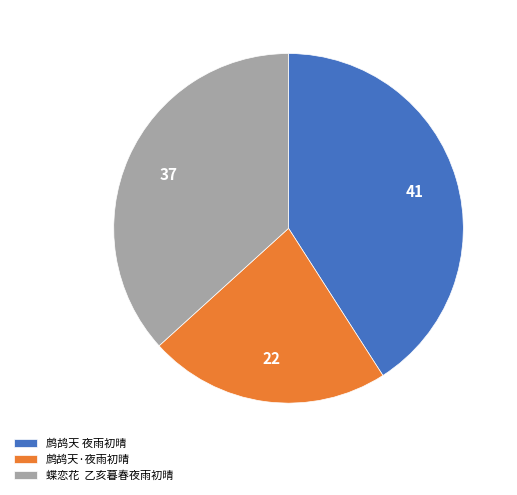

Combined, do 蝶恋花 乙亥暮春夜雨初晴 and 鹧鸪天·夜雨初晴 account for over 50%?

Yes